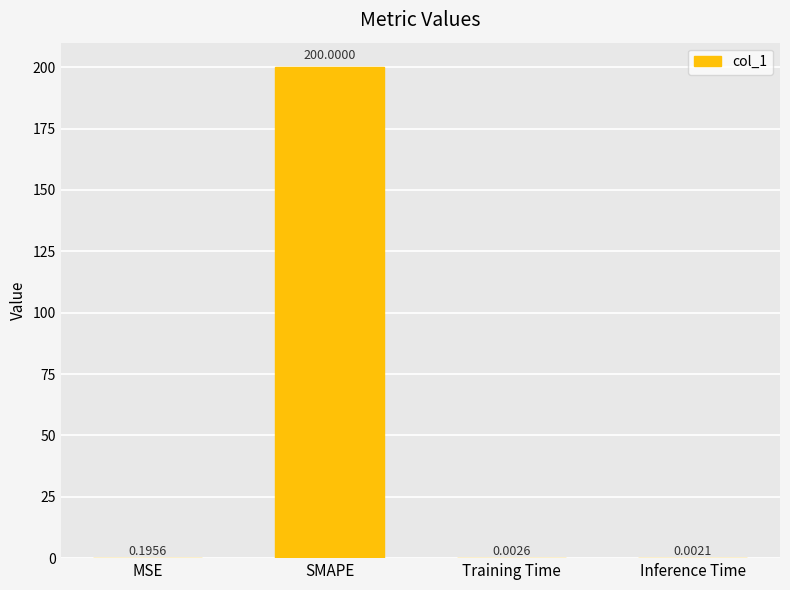

What is the sum of all values?

200.2